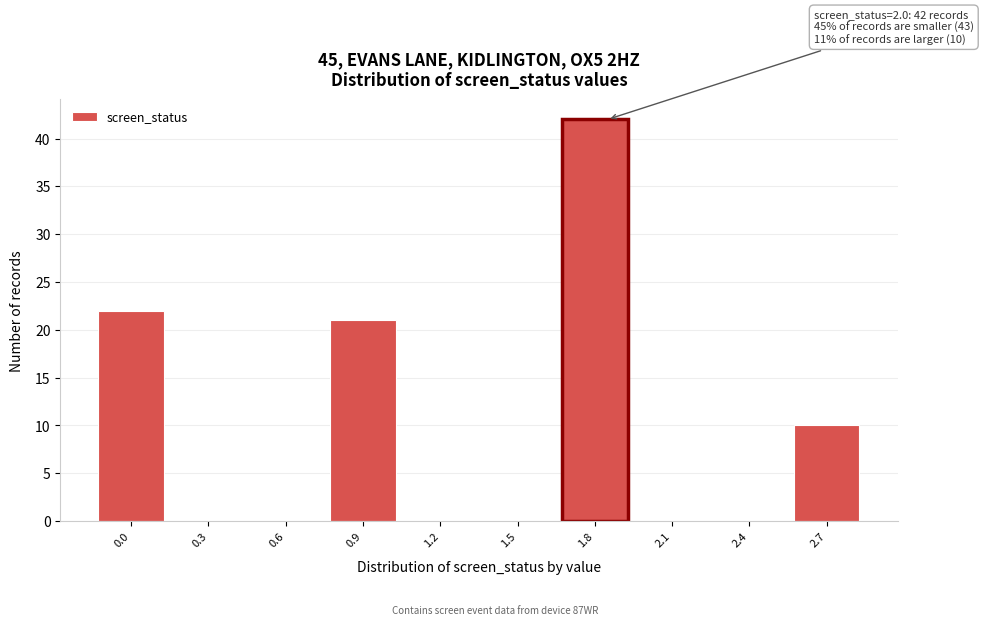

Reading right to left, extract all data points from this chart.

2.7=10	2.4=0	2.1=0	1.8=42	1.5=0	1.2=0	0.9=21	0.6=0	0.3=0	0.0=22